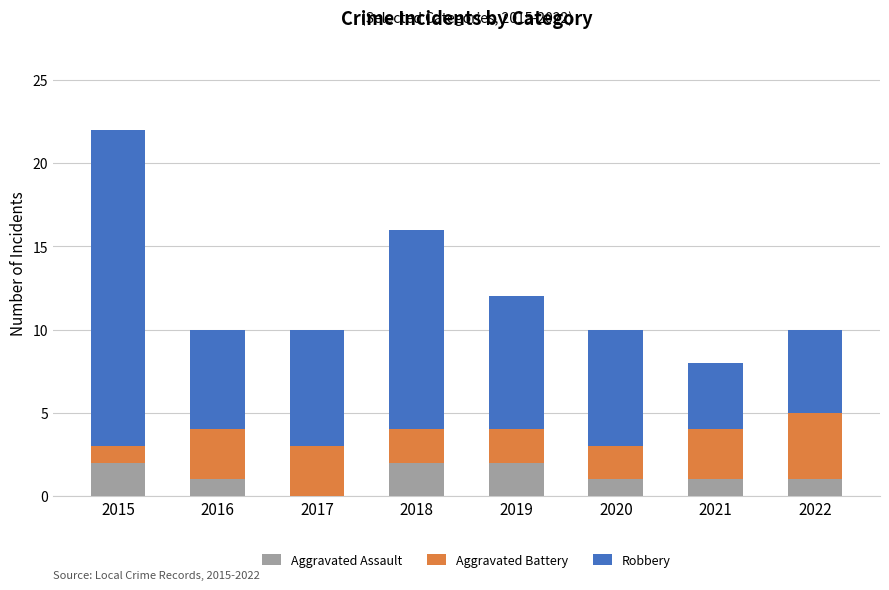

At which category is the sum across all series the highest?

2015